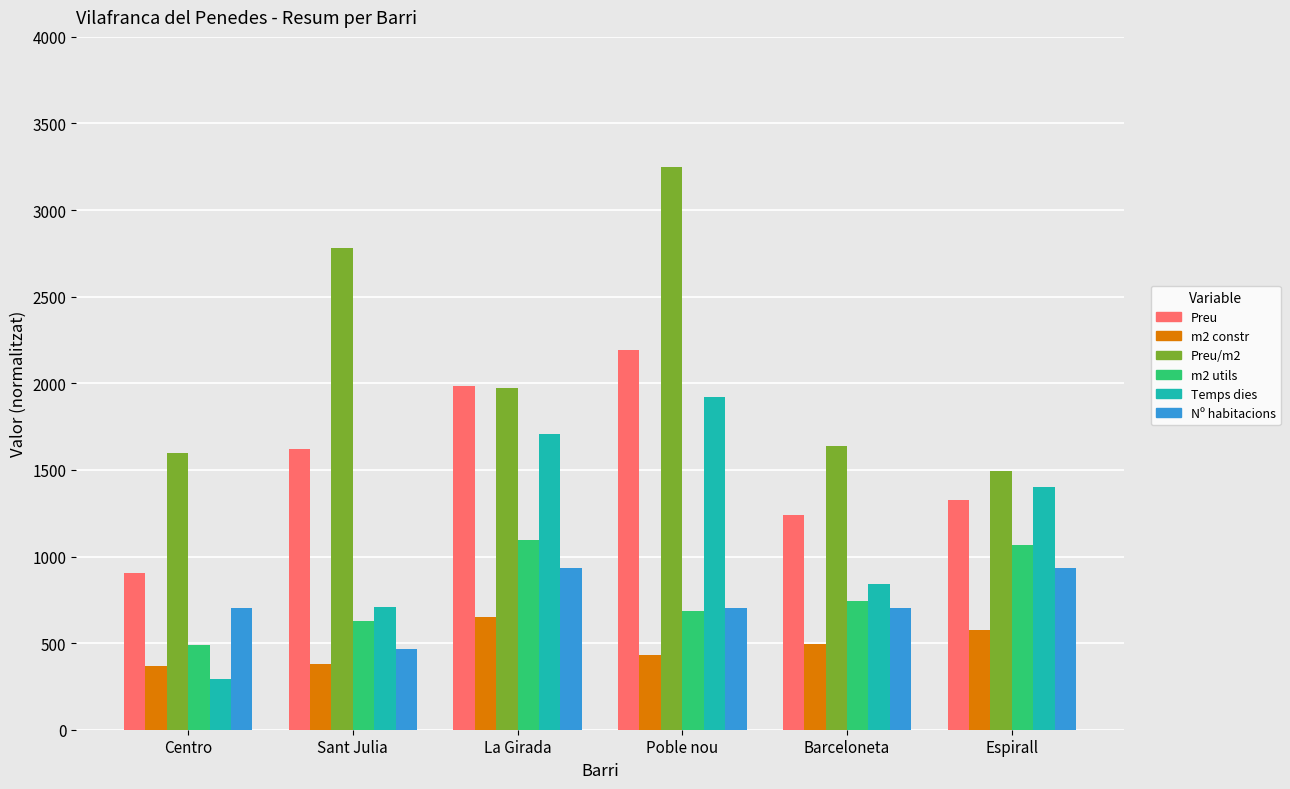

What is the sum of all Preu/m2 values?

12732.1